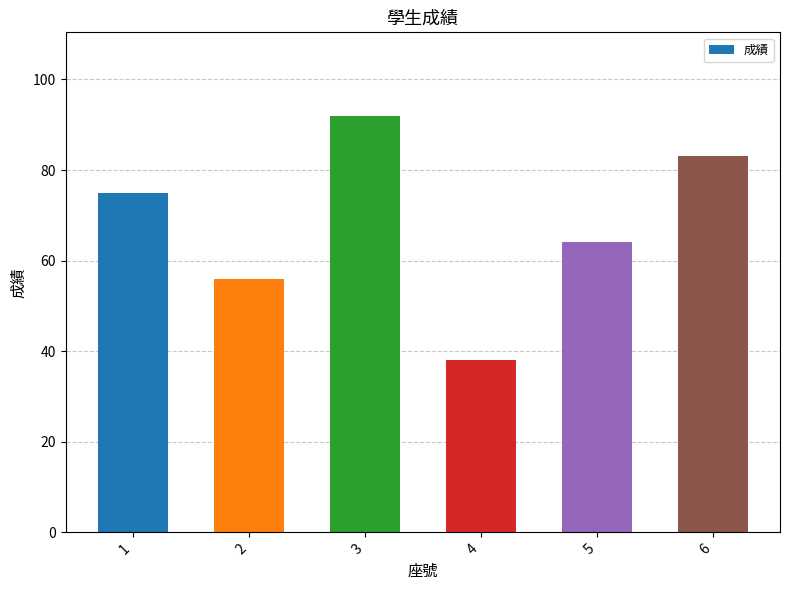

Rank the categories by value from highest to lowest.

3, 6, 1, 5, 2, 4